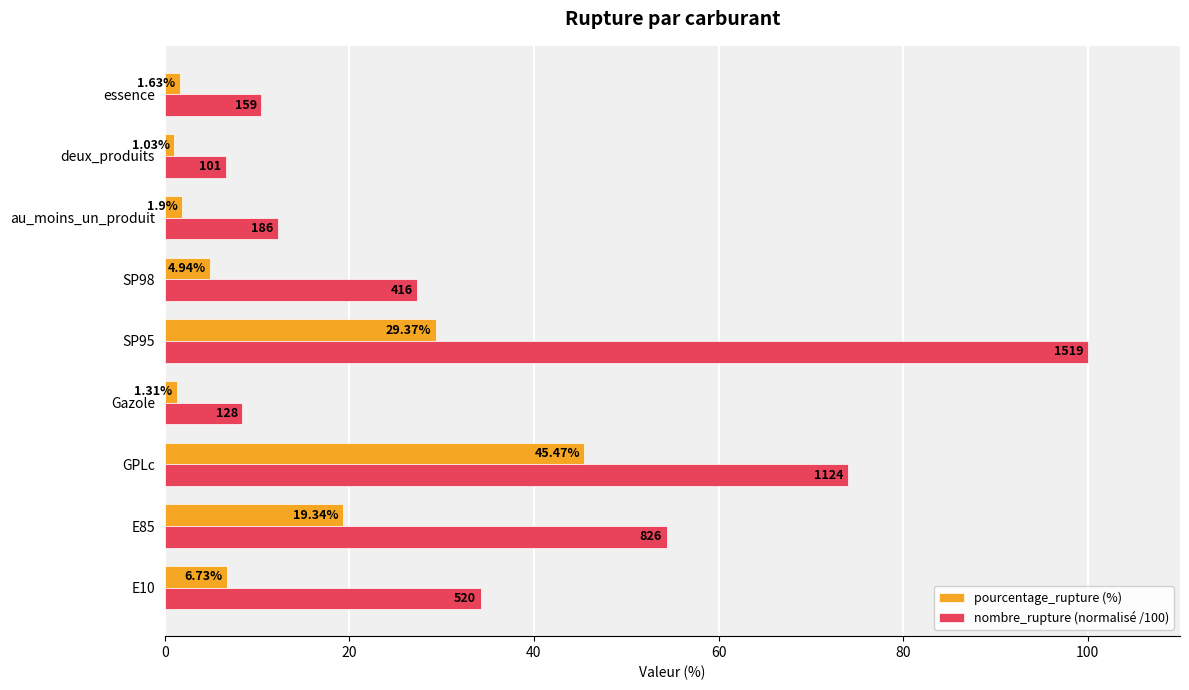

Which series has the widest spread of values?

nombre_rupture (normalisé /100)